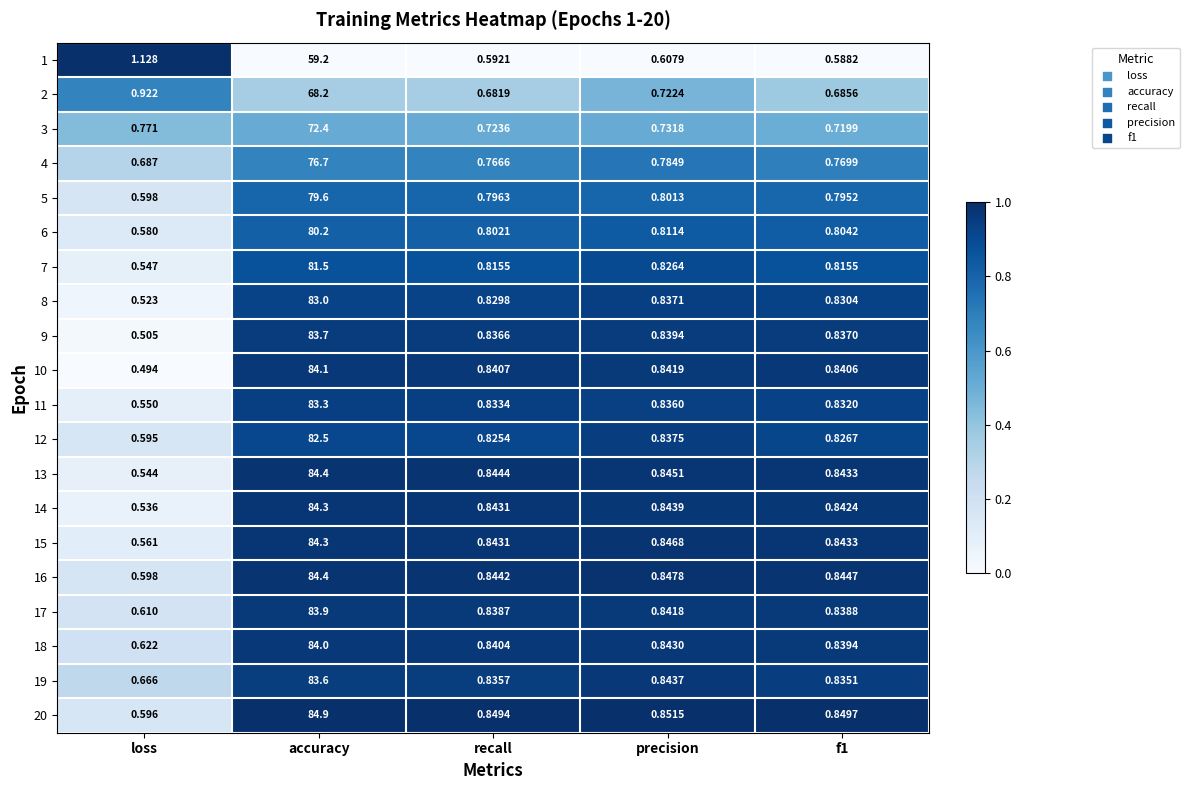

What is the spread (max minus min) of values at accuracy?

25.7